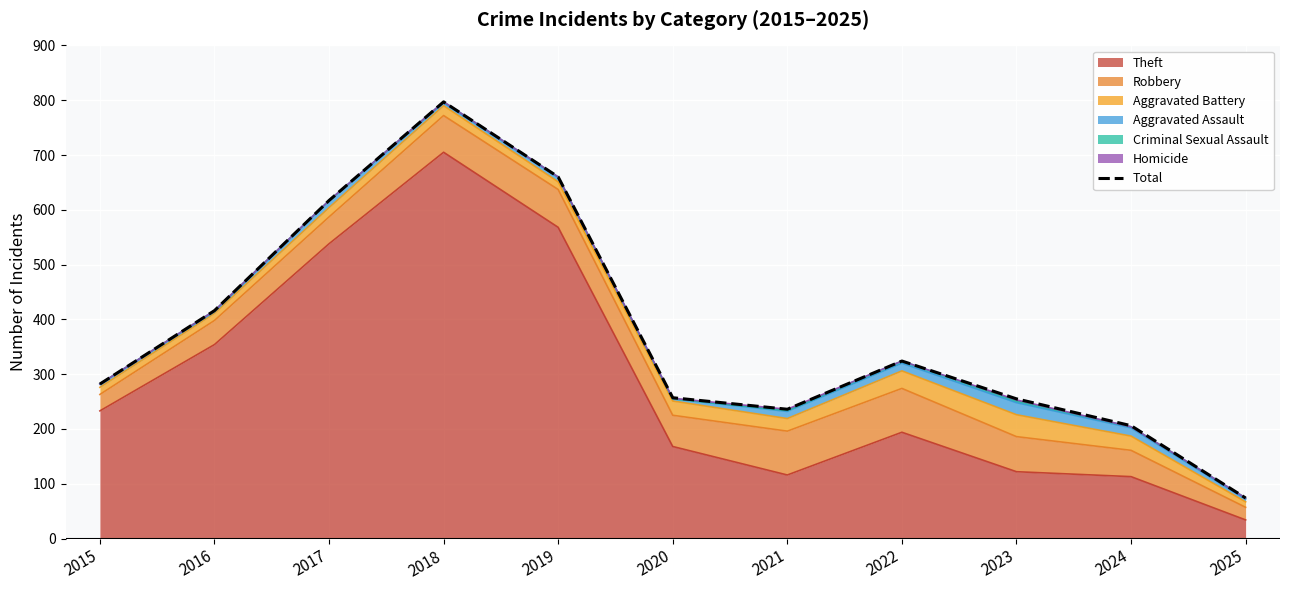

How many points are higher than both their immediate neighbors (excluding endpoints)?

2